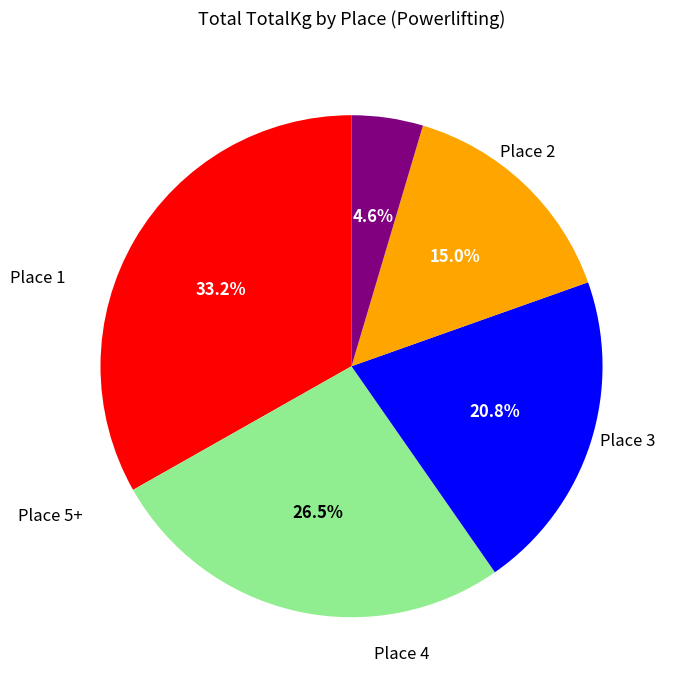

Does any single category account for the majority?

No